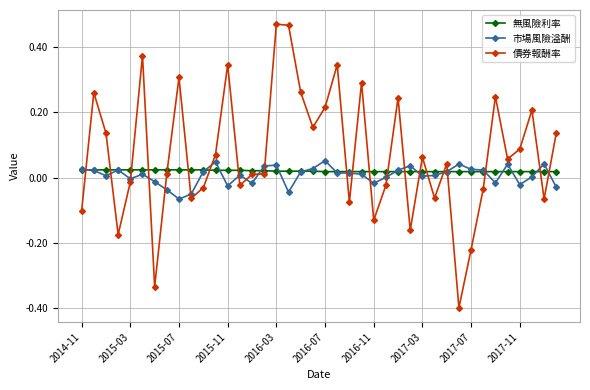

What is the minimum value shown in the chart?

-0.4